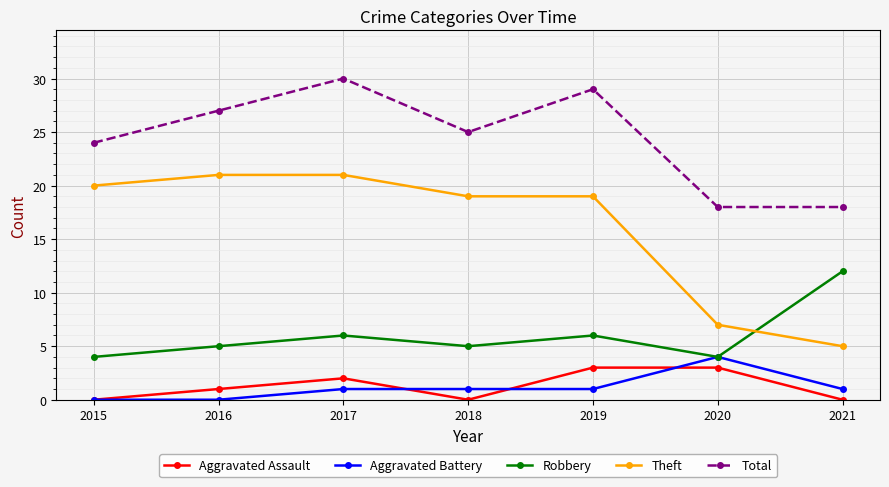

How many distinct data groups are displayed?

5